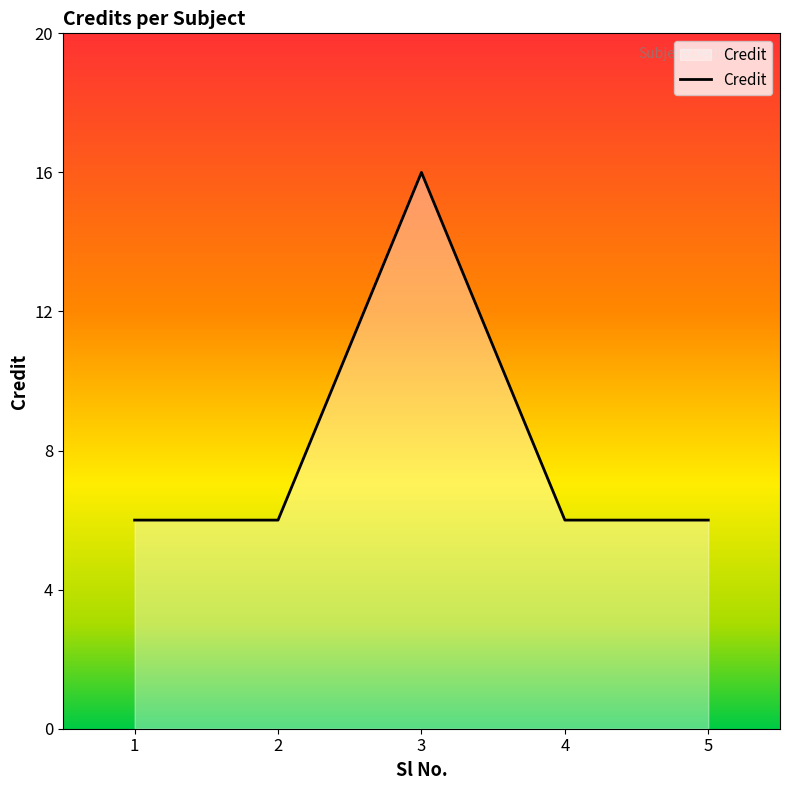

What is the difference between the maximum and minimum values?

10